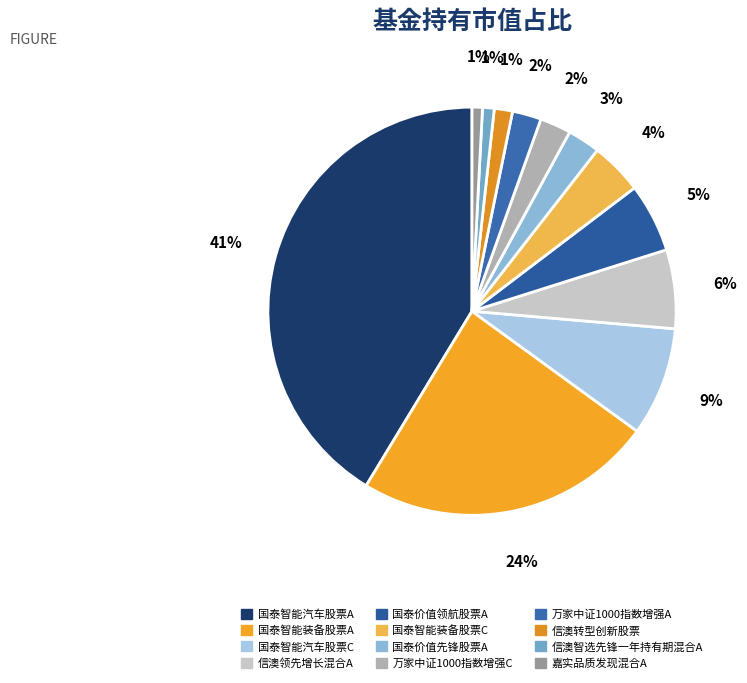

To the nearest percent, what is the difference between the largest and smallest slice percentages?

40%